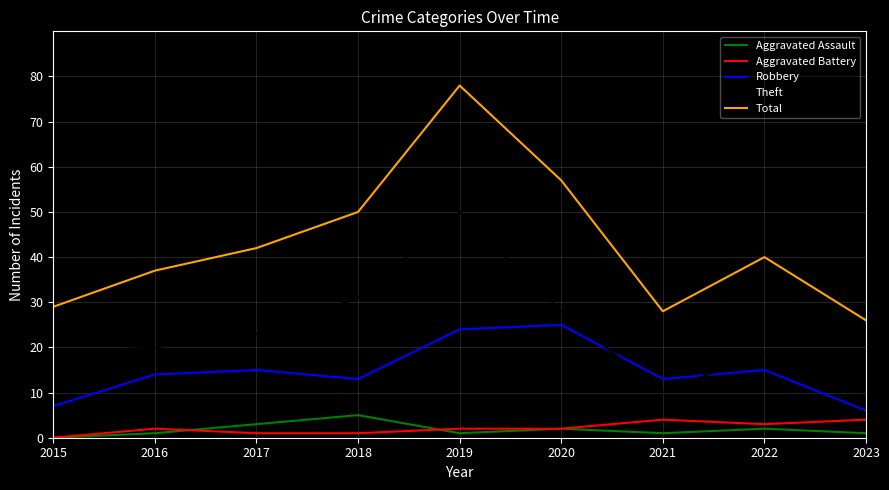

At which label does Total reach its minimum?

2023